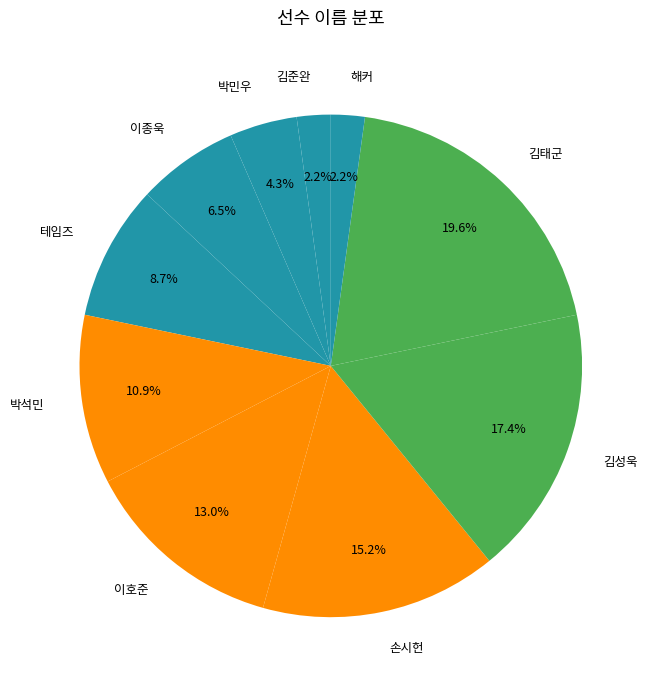

Count the number of slices in the pie.

10